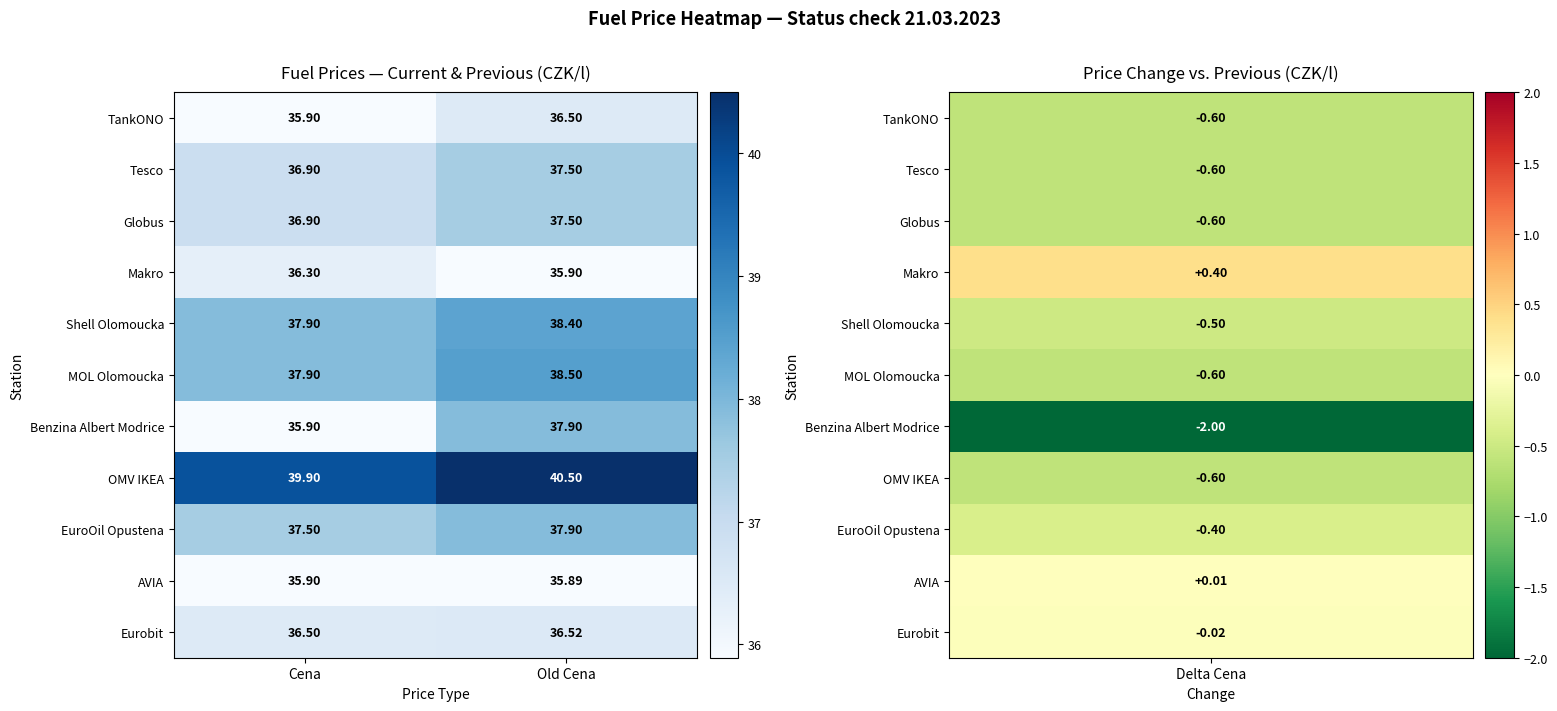

Which category has the lowest value across all series?

Old Cena